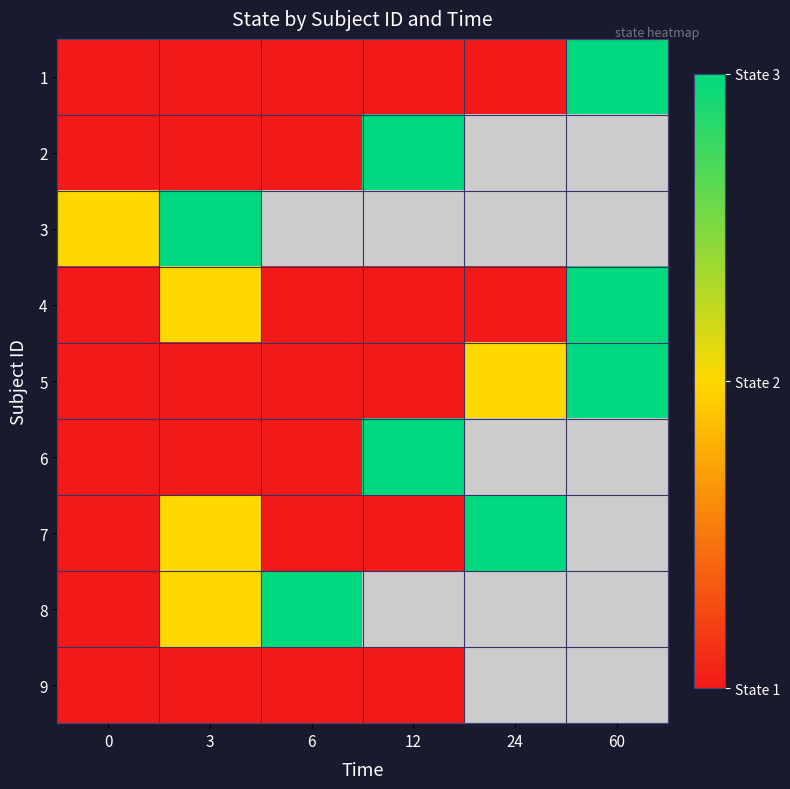

How many data points does each series have?

6